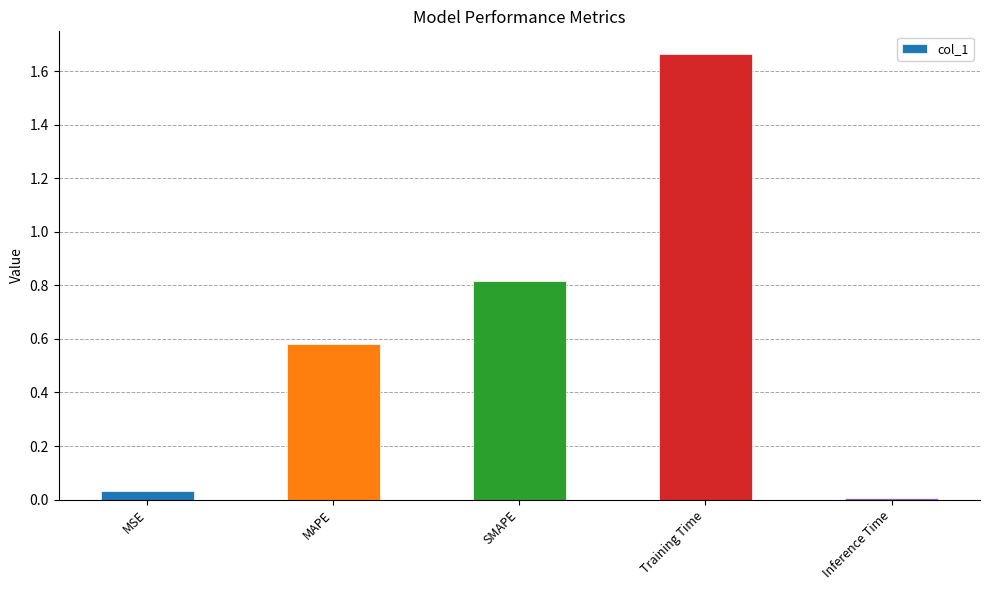

At which category does the chart reach its peak across all series?

Training Time